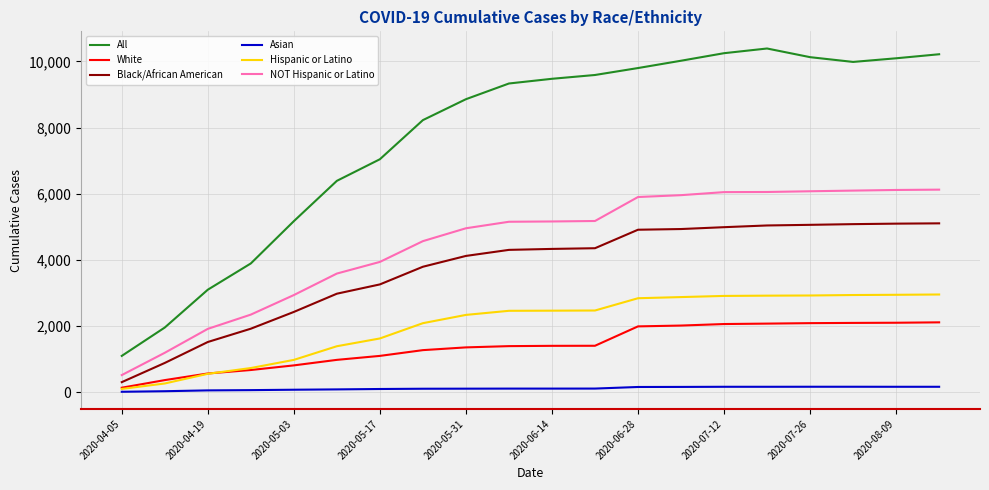

What is the highest value of the White series?

2111